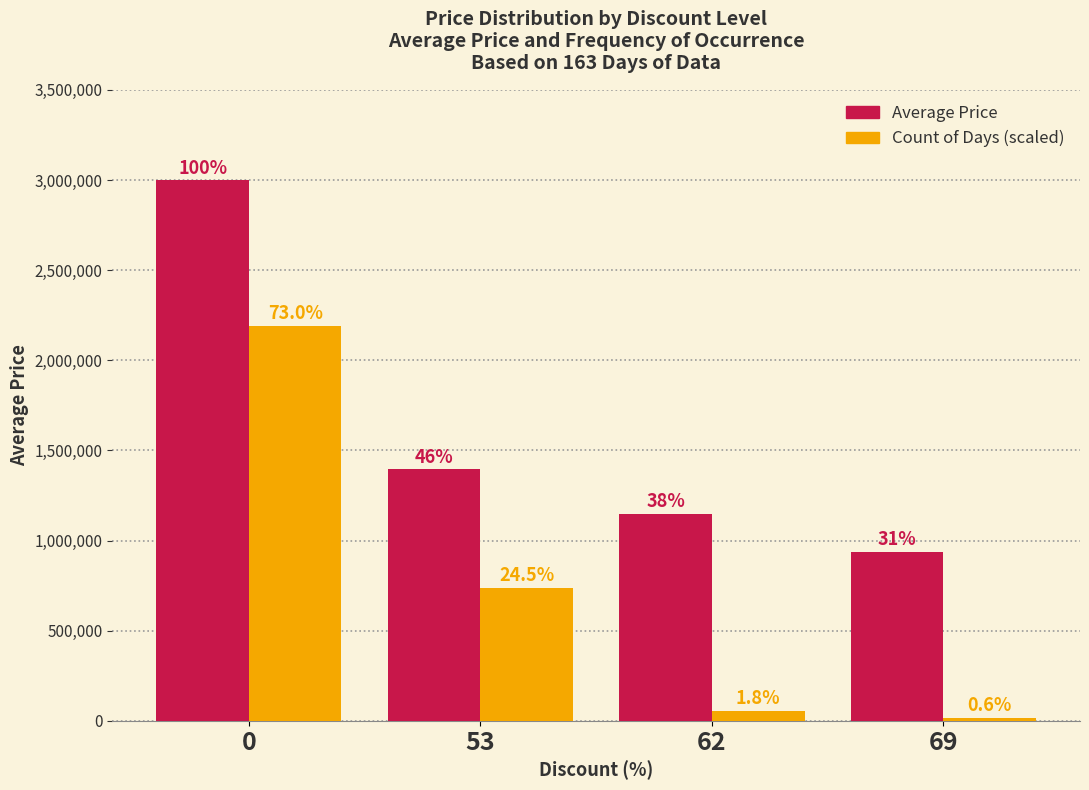

Does the chart contain stacked bars?

No